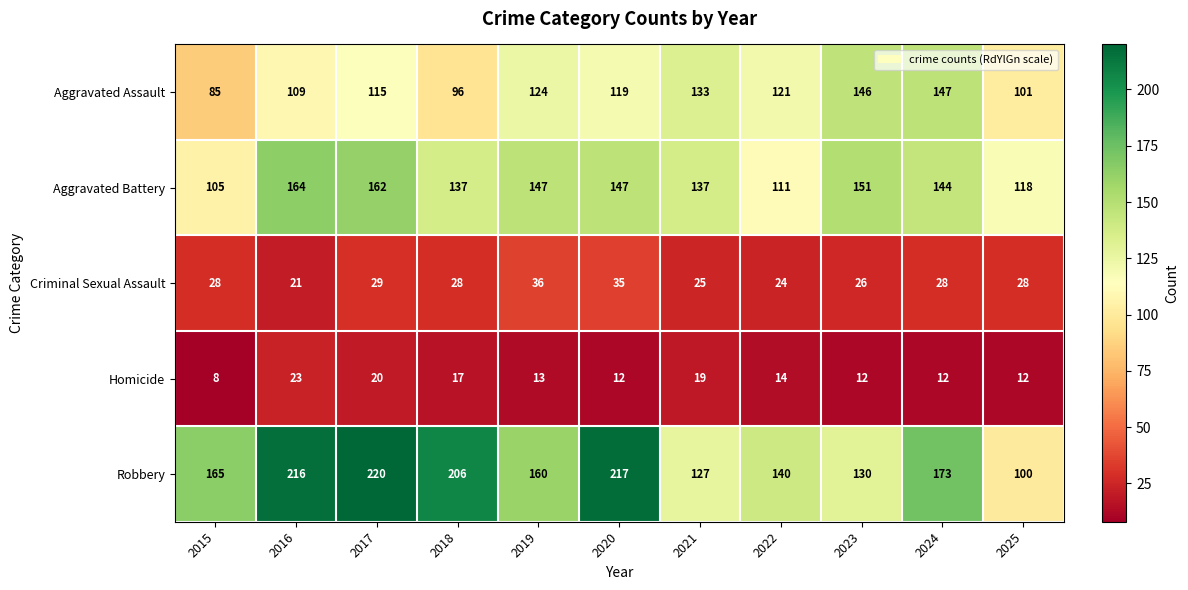

The value of Robbery at 2018 is 206. True or false?

True